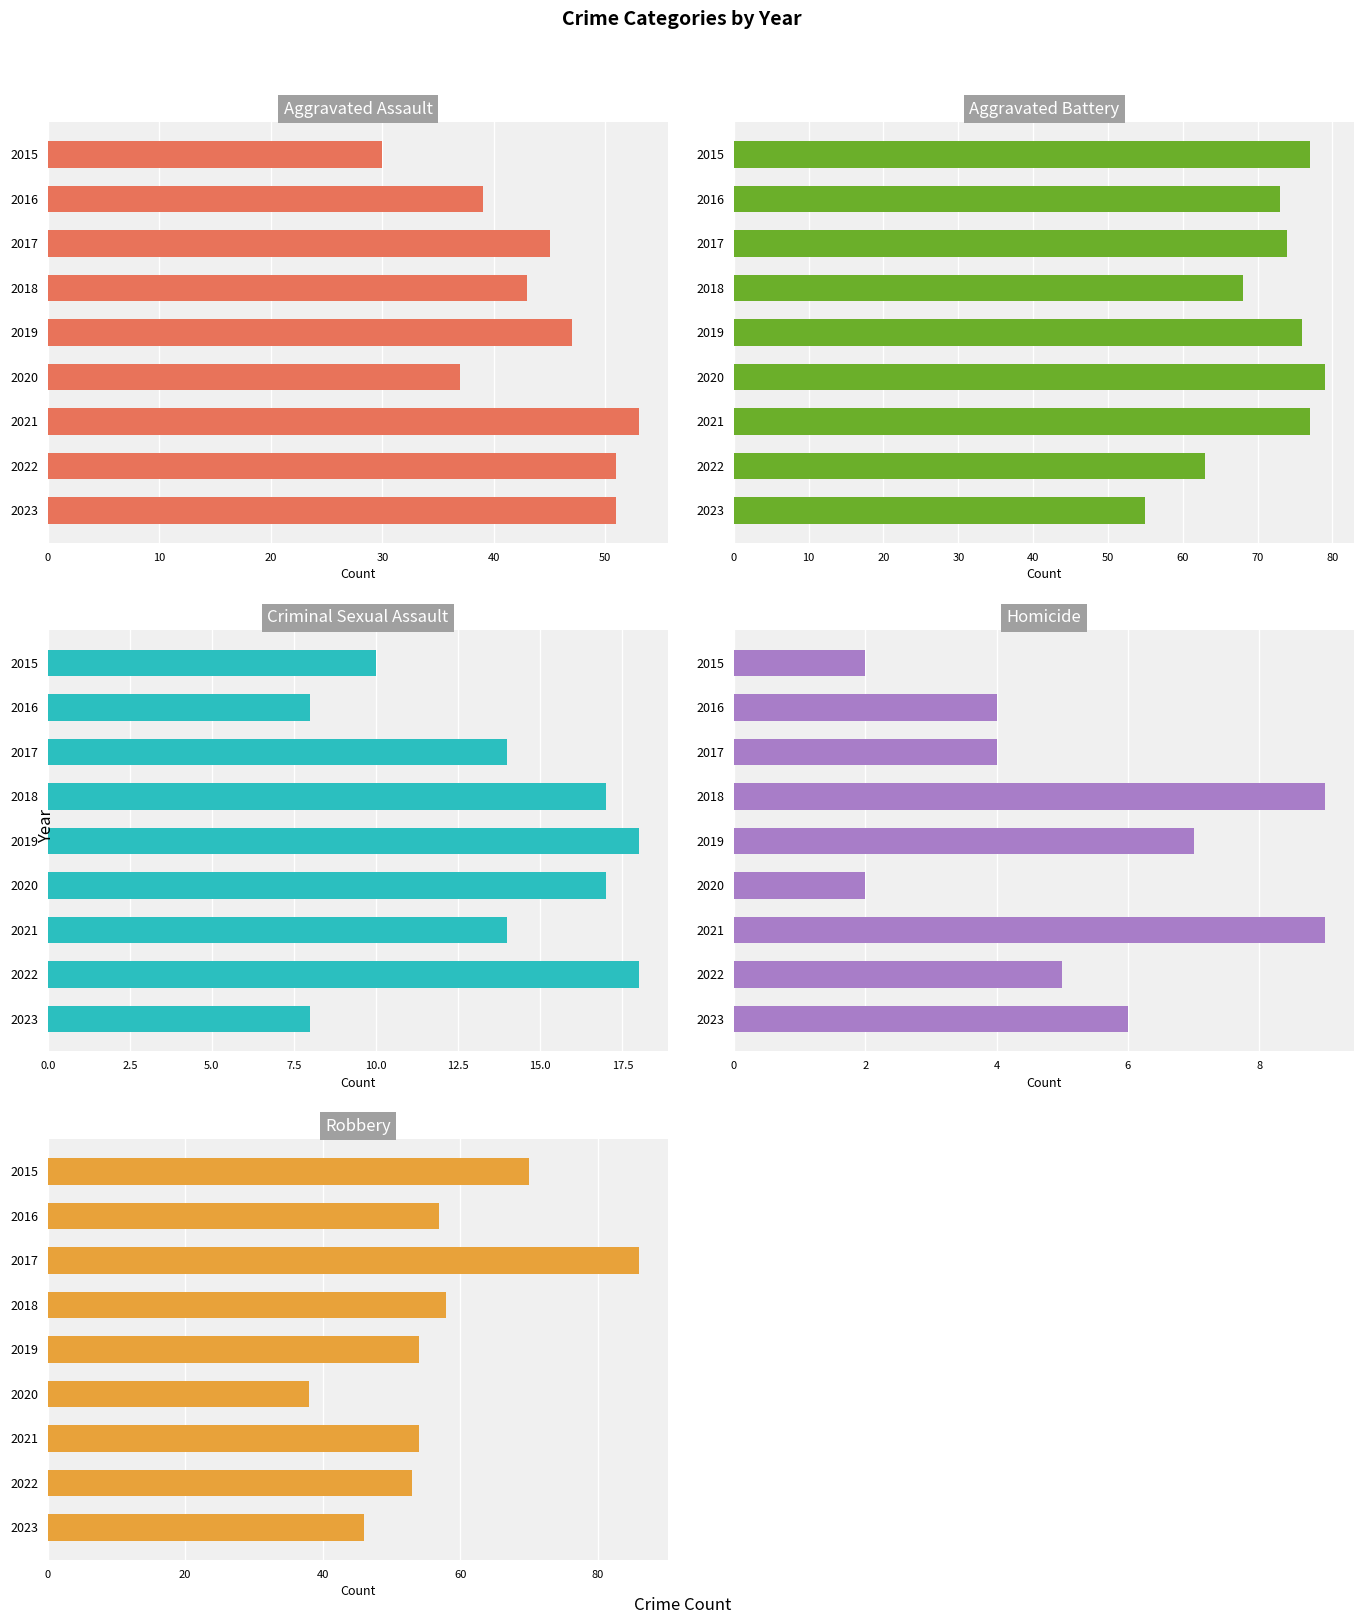

The value of Robbery at 2019 is 54. True or false?

True